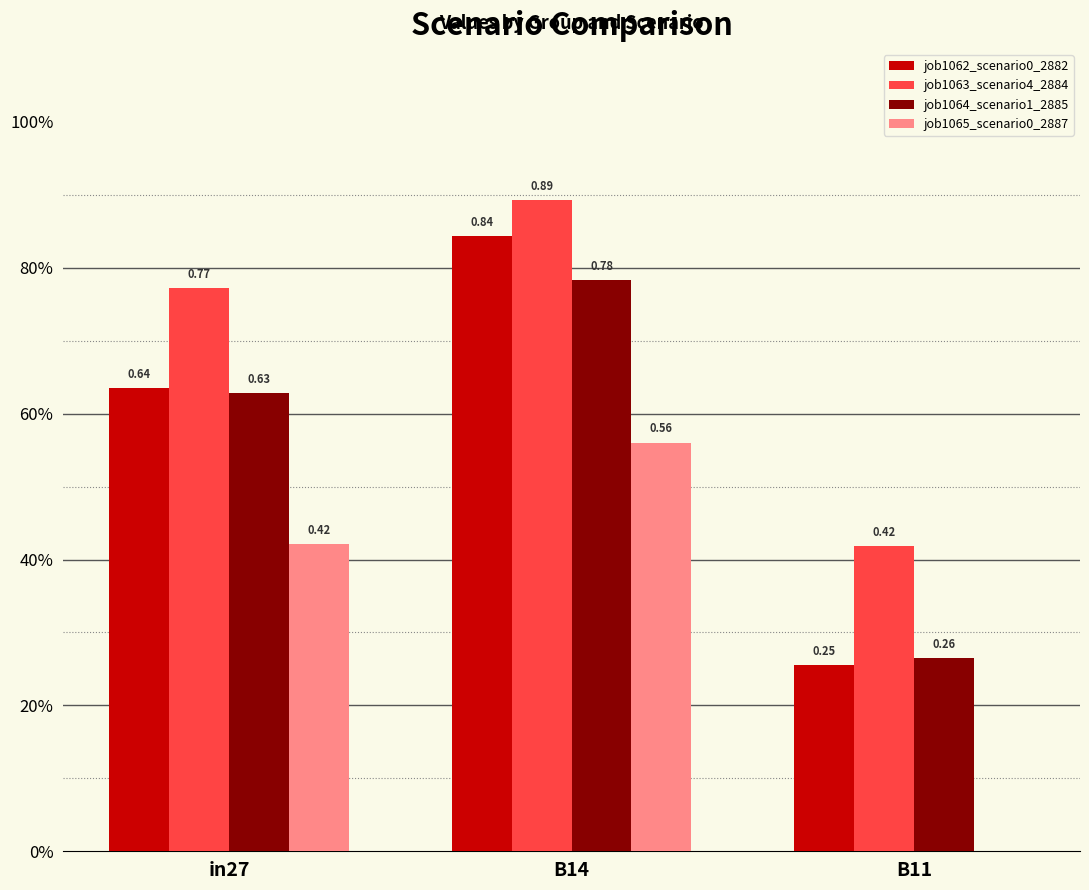

What are all the series names shown in the legend?

job1062_scenario0_2882, job1063_scenario4_2884, job1064_scenario1_2885, job1065_scenario0_2887